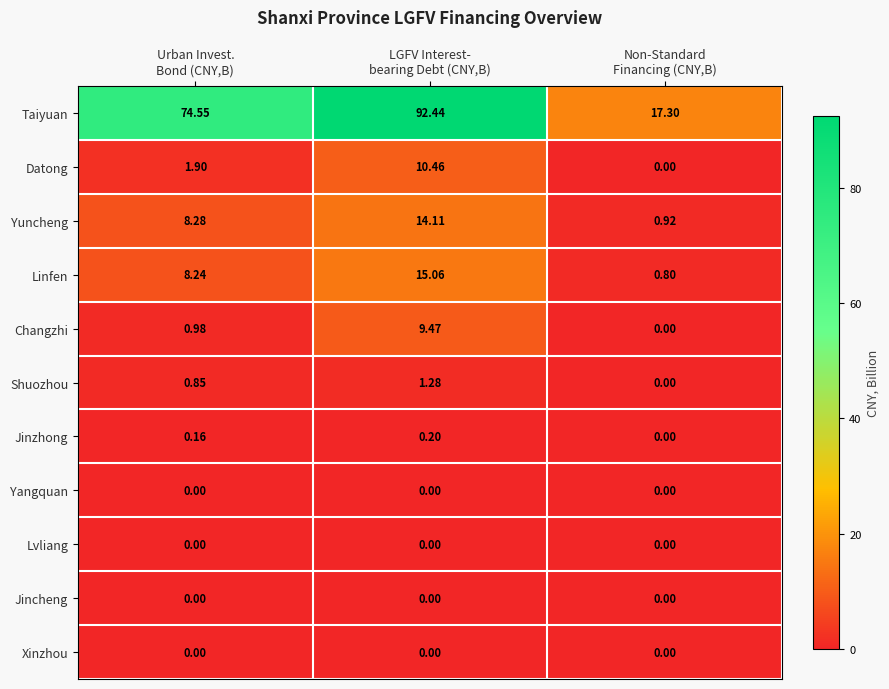

What is the spread (max minus min) of values at LGFV Interest-
bearing Debt (CNY,B)?

92.4